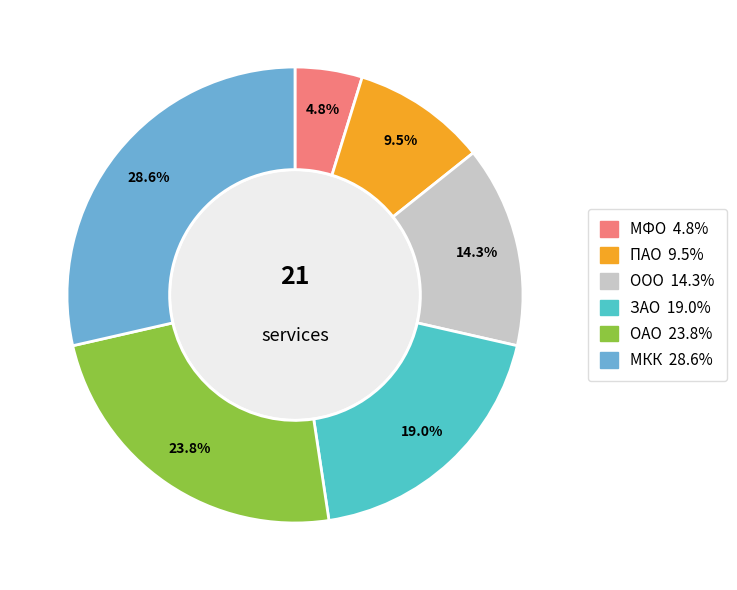

To the nearest percent, what portion does МКК represent?

29%